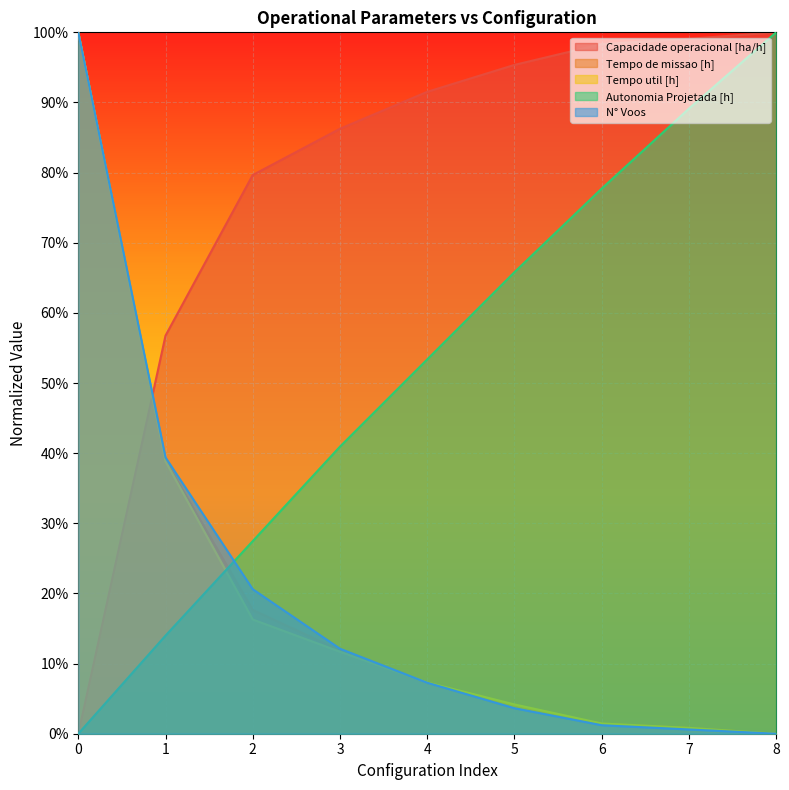

Which series ends up on top after the final intersection of Autonomia Projetada [h] and N° Voos?

Autonomia Projetada [h]